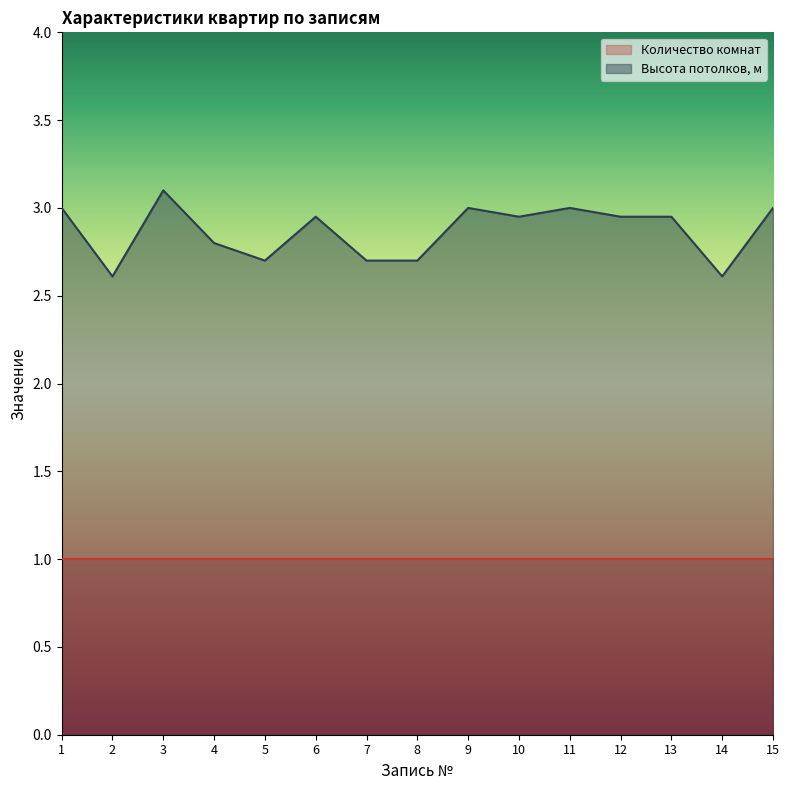

What is the difference between the maximum and minimum values?

0.5